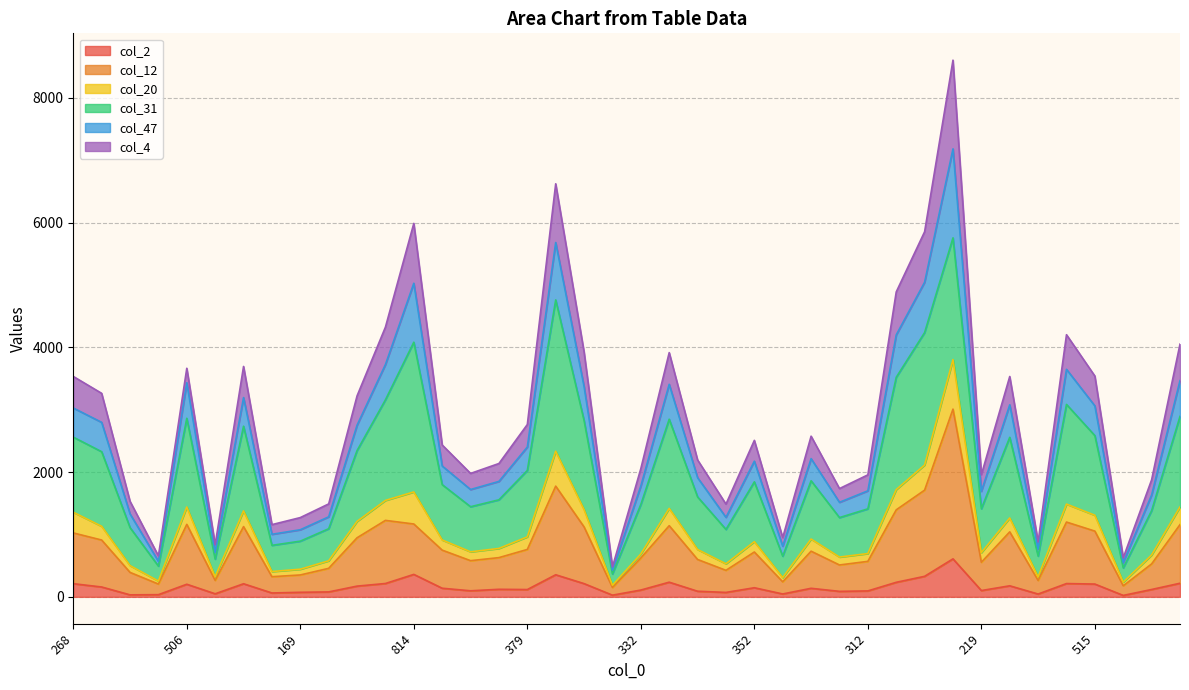

What are all the series names shown in the legend?

col_2, col_12, col_20, col_31, col_47, col_4